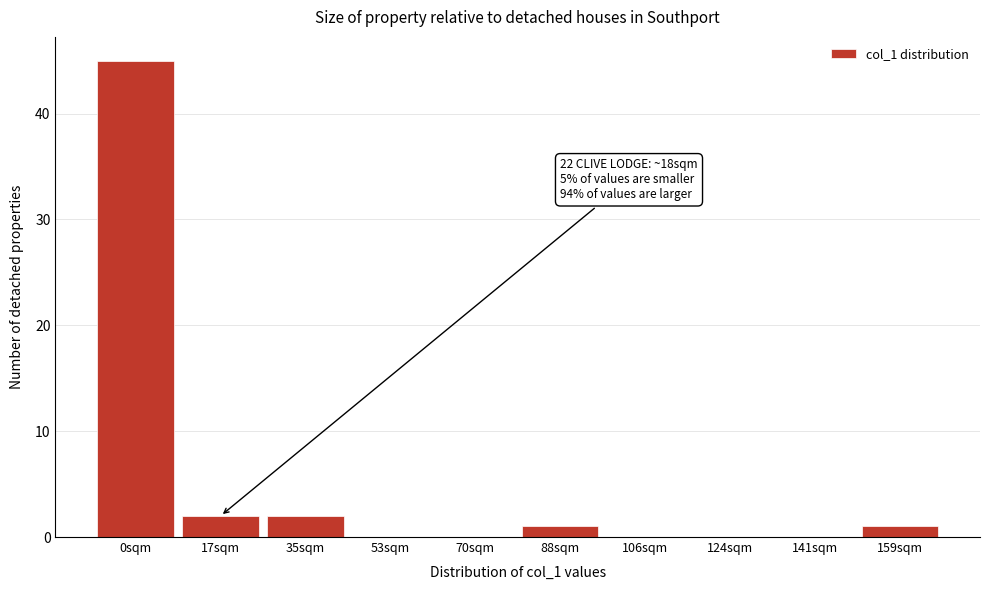

Reading right to left, transcribe all the data shown in this chart.

159sqm=1	141sqm=0	124sqm=0	106sqm=0	88sqm=1	70sqm=0	53sqm=0	35sqm=2	17sqm=2	0sqm=45